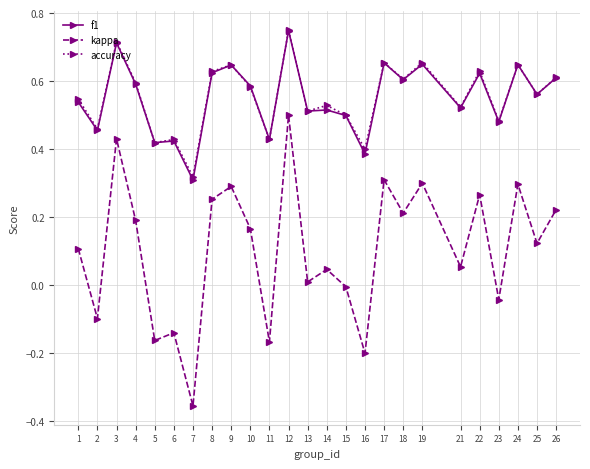

Is the value of accuracy at 2 greater than the value of f1 at 10?

No